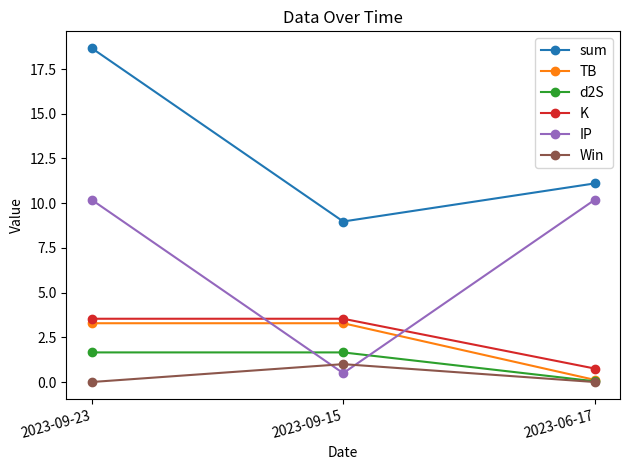

What is the difference between the K values at 2023-09-23 and 2023-06-17?

2.8